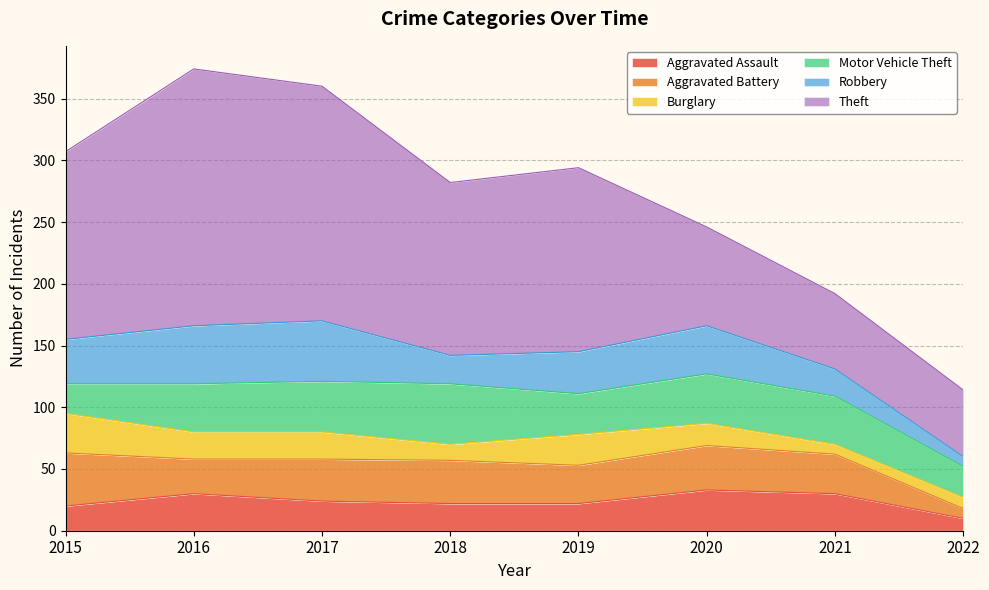

Read the Robbery value at 2022, to the nearest 5.

10